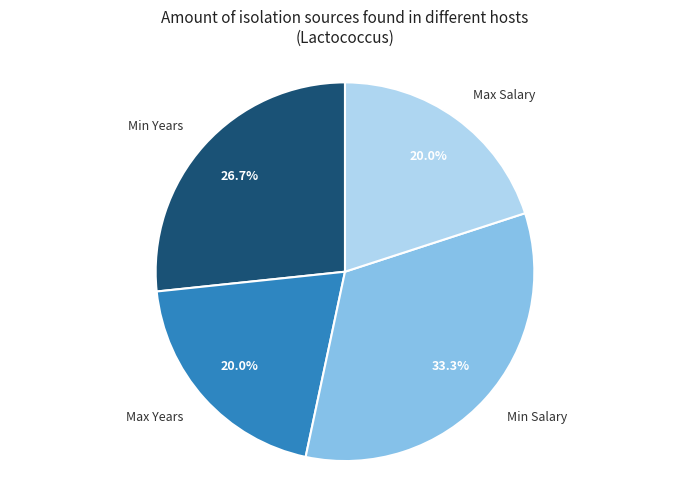

Is Min Salary the majority of the pie?

No